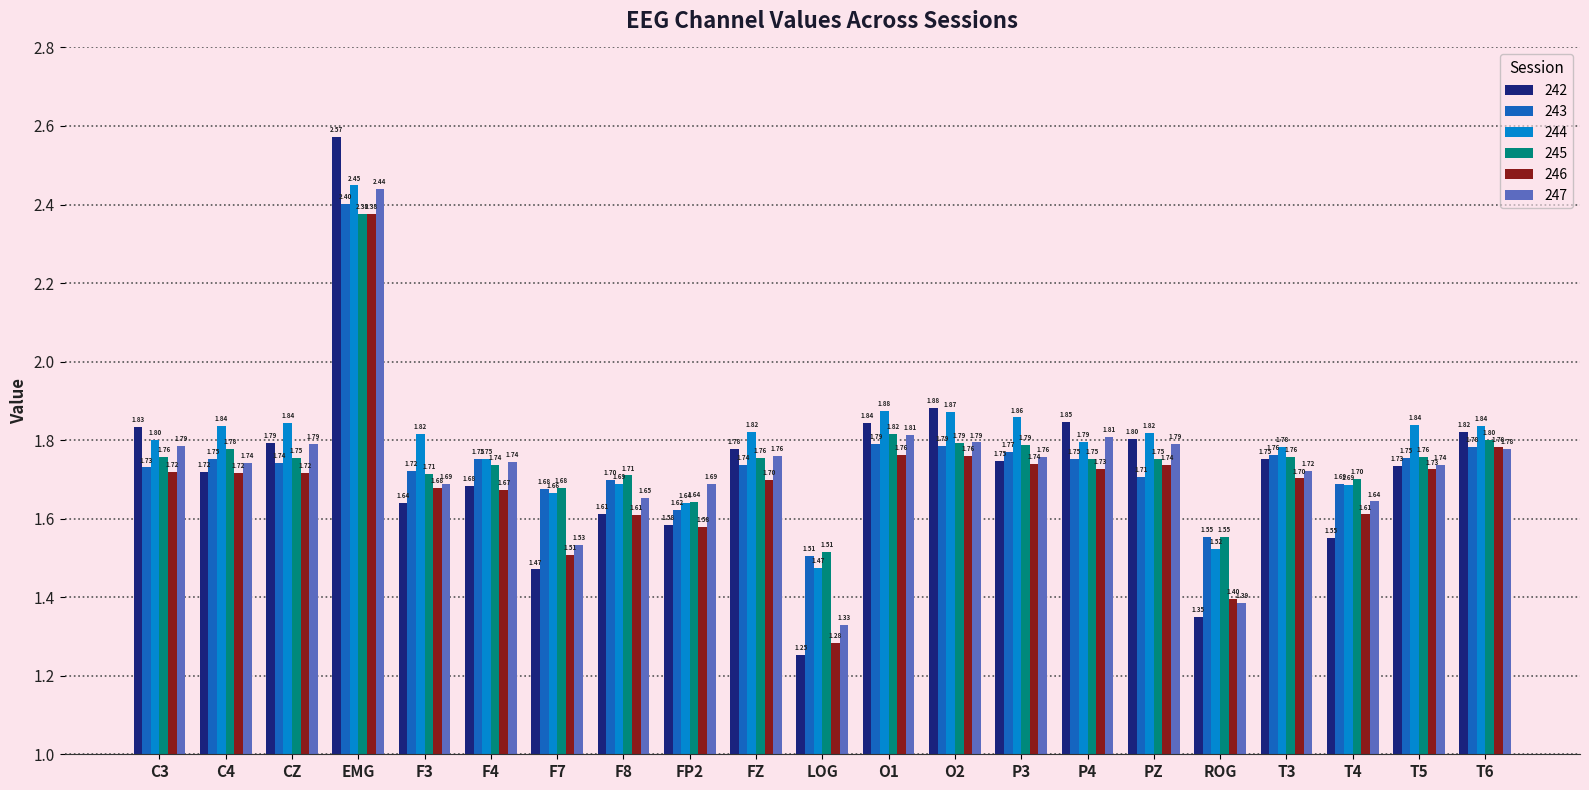

What is the difference between the maximum and second lowest values in the 244 series?

0.9